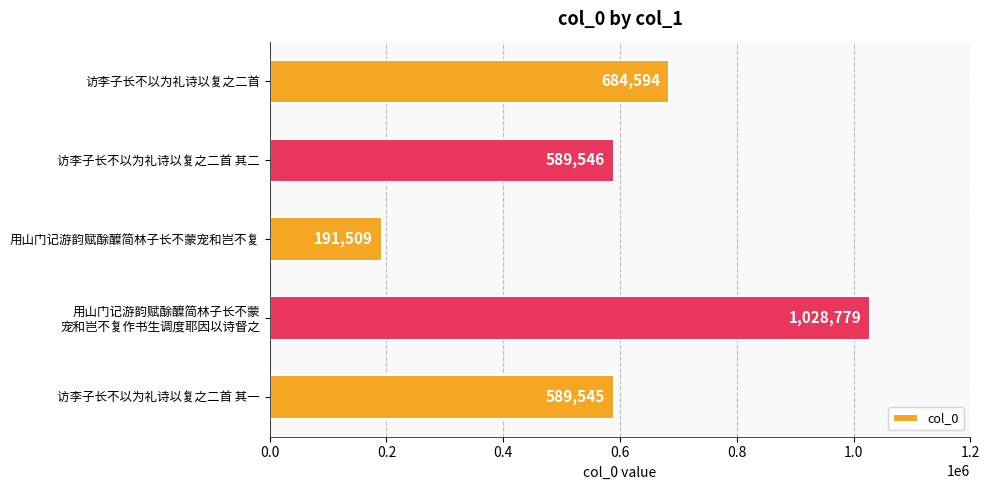

Approximately how many times larger is the value at 访李子长不以为礼诗以复之二首 其一 compared to 用山门记游韵赋酴醾简林子长不蒙宠和岂不复?

3.1